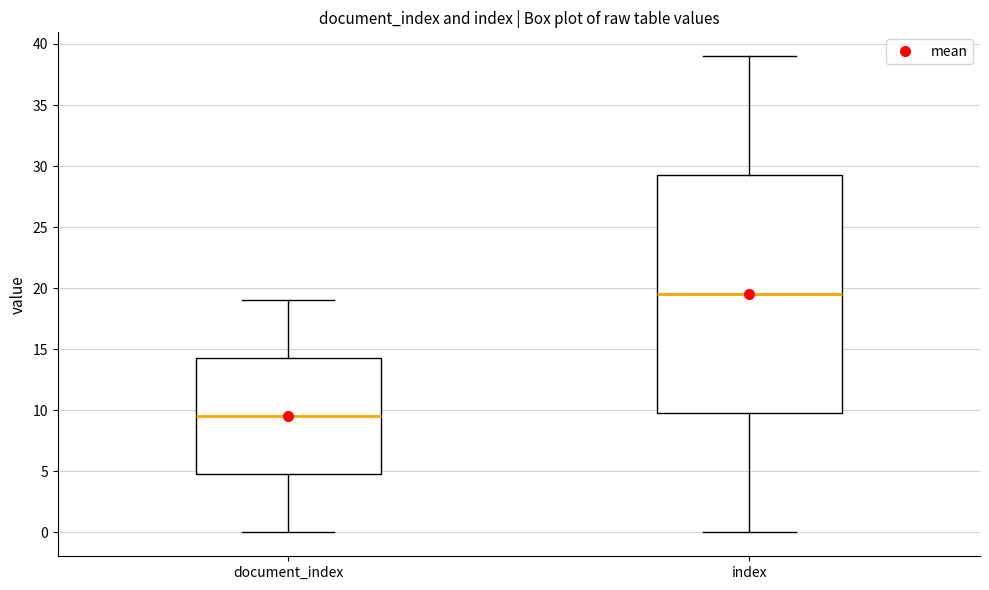

Reading left to right, transcribe this box plot: for each box, give where its median line is, the range the box spans, and where its two whiskers end, as read against the y-axis. The values are not printed on the chart, so give them approximately, as read against the axis.

document_index: median 9.5, box 5.0 to 14.5, whiskers 0.0 to 19.0
index: median 19.5, box 10.0 to 29.5, whiskers 0.0 to 39.0